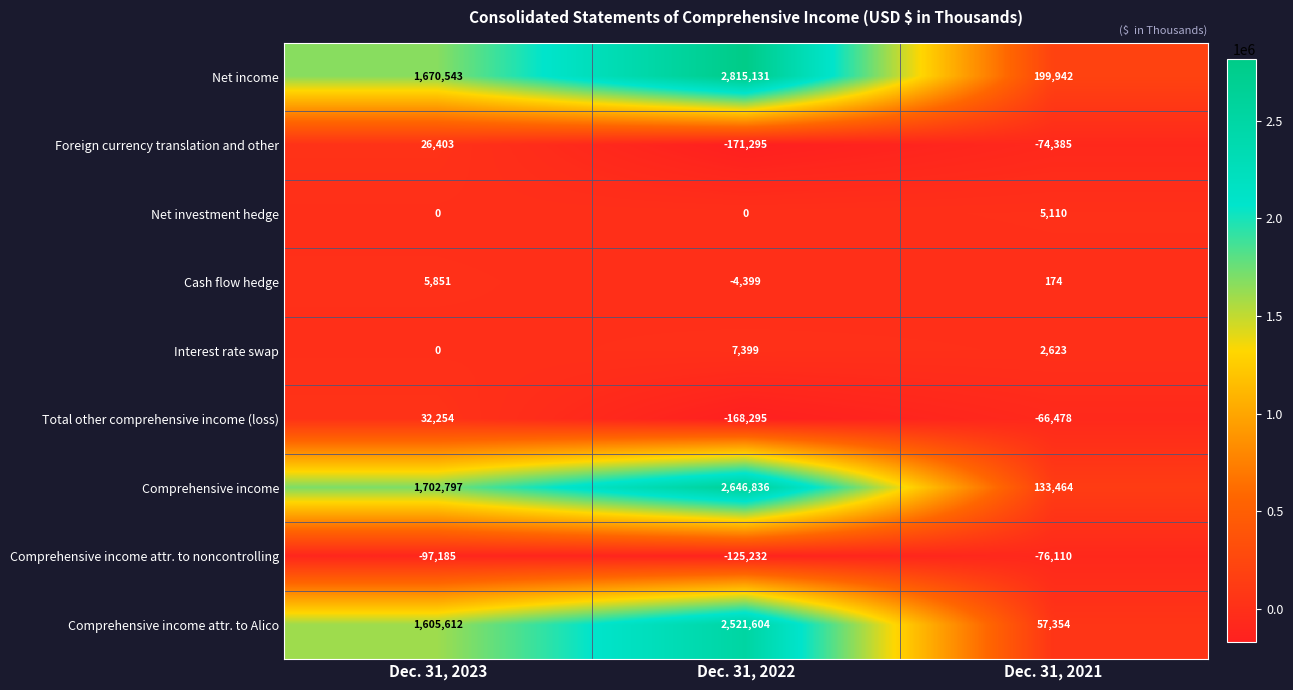

Reading left to right, list all the values displayed in this chart.

Net income: 1670543	2815131	199942
Foreign currency translation and other: 26403	-171295	-74385
Net investment hedge: 0	0	5110
Cash flow hedge: 5851	-4399	174
Interest rate swap: 0	7399	2623
Total other comprehensive income (loss): 32254	-168295	-66478
Comprehensive income: 1702797	2646836	133464
Comprehensive income attr. to noncontrolling: -97185	-125232	-76110
Comprehensive income attr. to Alico: 1605612	2521604	57354